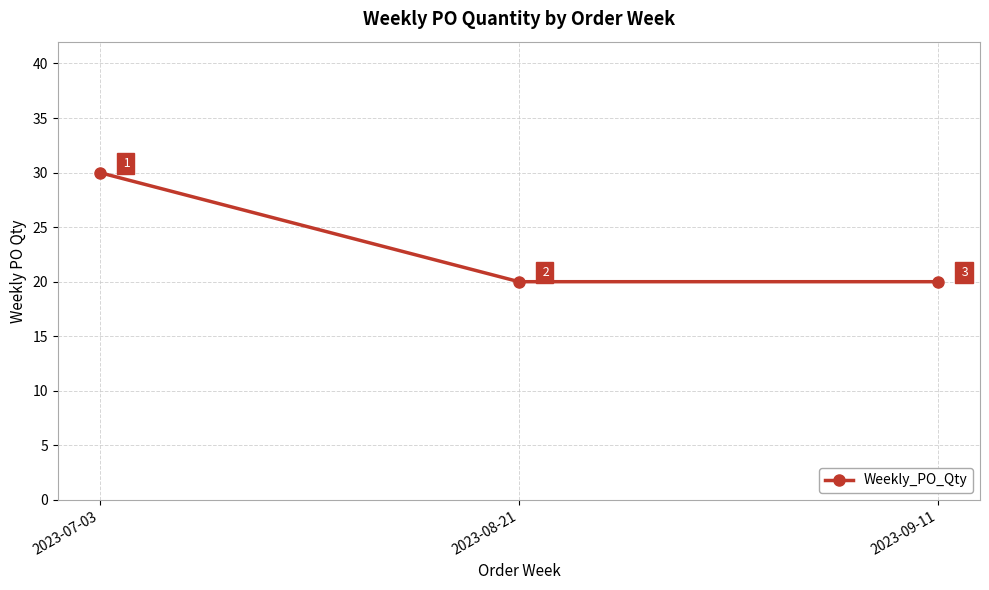

How many data points does each series have?

3